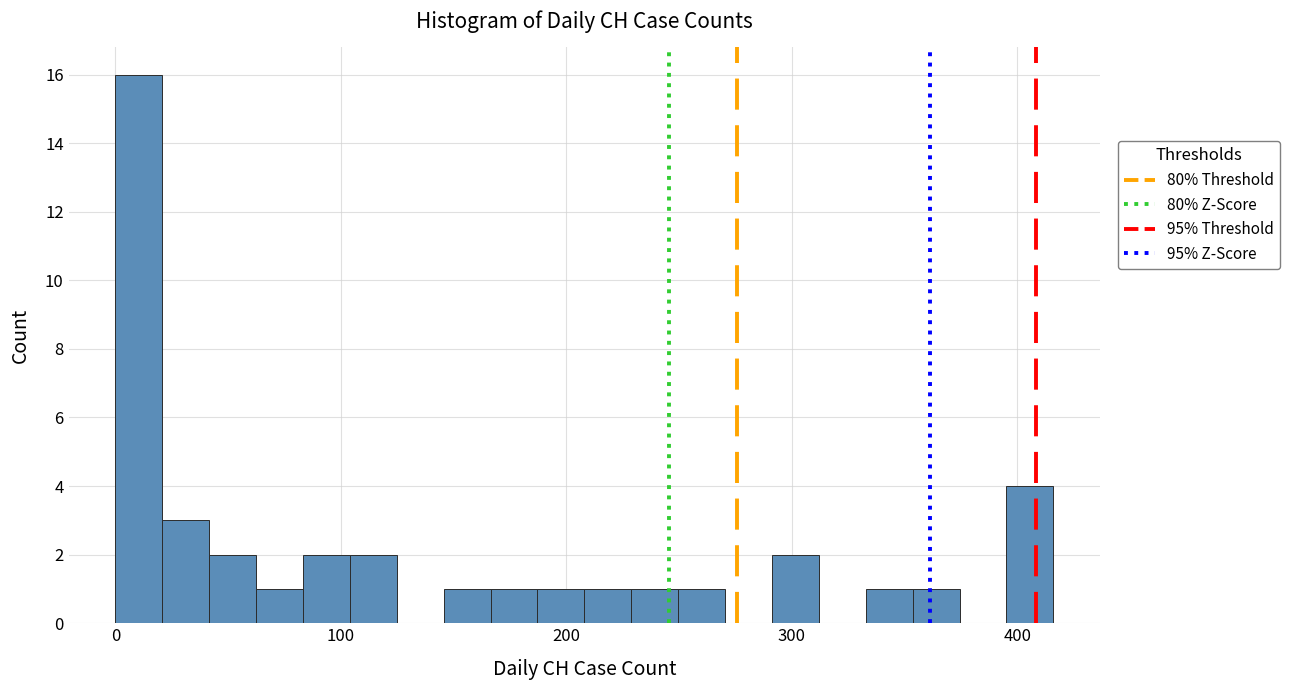

Read against the x-axis, roughly where is the centre of the tallest bar?

10